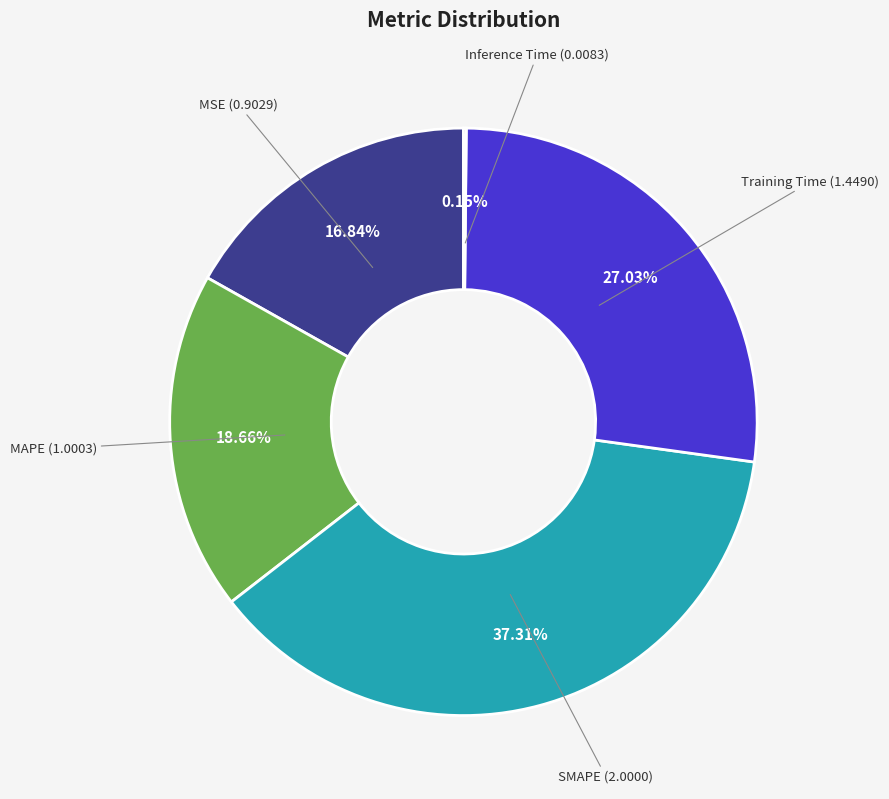

Does any single category account for the majority?

No